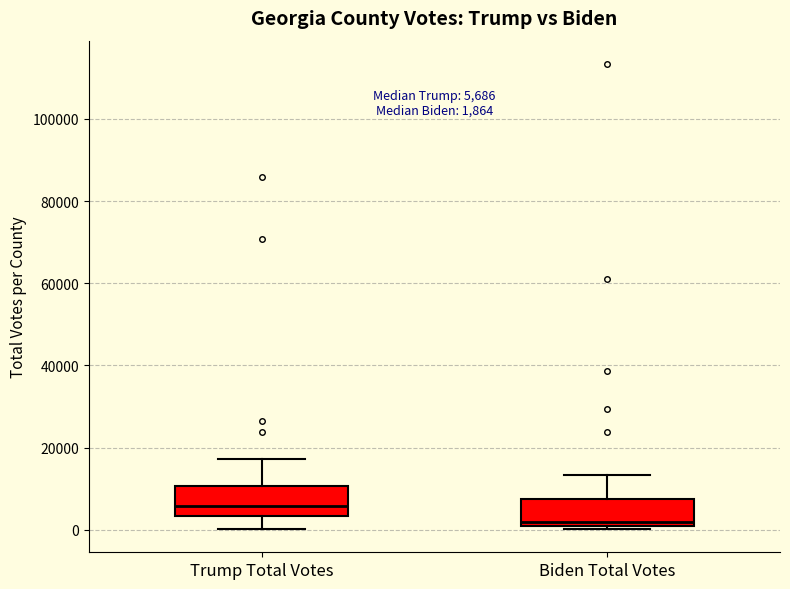

Which box's median line is the lowest?

Biden Total Votes